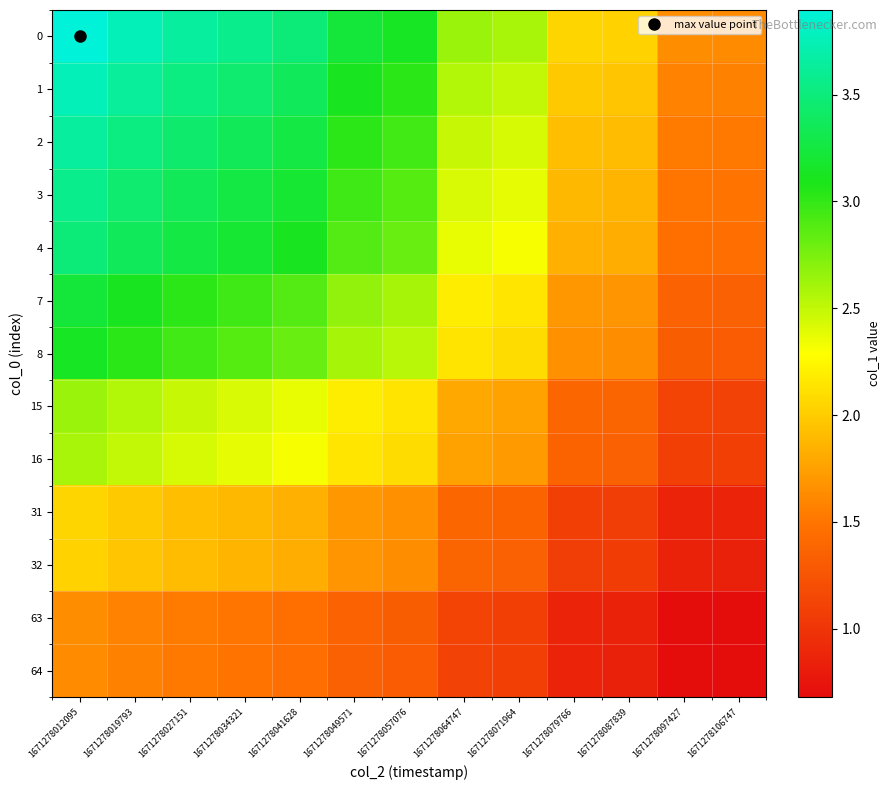

Reading left to right, list all the values displayed in this chart.

0: 1671278012095=3.9	1671278019793=3.8	1671278027151=3.7	1671278034321=3.6	1671278041628=3.5	1671278049571=3.2	1671278057076=3.1	1671278064747=2.6	1671278071964=2.6	1671278079766=2.1	1671278087839=2.0	1671278097427=1.6	1671278106747=1.6
1: 1671278012095=3.8	1671278019793=3.6	1671278027151=3.5	1671278034321=3.4	1671278041628=3.4	1671278049571=3.1	1671278057076=3.0	1671278064747=2.6	1671278071964=2.5	1671278079766=2.0	1671278087839=2.0	1671278097427=1.6	1671278106747=1.6
2: 1671278012095=3.7	1671278019793=3.5	1671278027151=3.4	1671278034321=3.4	1671278041628=3.3	1671278049571=3.0	1671278057076=2.9	1671278064747=2.5	1671278071964=2.4	1671278079766=1.9	1671278087839=1.9	1671278097427=1.5	1671278106747=1.5
3: 1671278012095=3.6	1671278019793=3.4	1671278027151=3.4	1671278034321=3.3	1671278041628=3.2	1671278049571=3.0	1671278057076=2.9	1671278064747=2.4	1671278071964=2.4	1671278079766=1.9	1671278087839=1.9	1671278097427=1.5	1671278106747=1.5
4: 1671278012095=3.5	1671278019793=3.4	1671278027151=3.3	1671278034321=3.2	1671278041628=3.1	1671278049571=2.9	1671278057076=2.8	1671278064747=2.4	1671278071964=2.3	1671278079766=1.8	1671278087839=1.8	1671278097427=1.5	1671278106747=1.5
7: 1671278012095=3.2	1671278019793=3.1	1671278027151=3.0	1671278034321=3.0	1671278041628=2.9	1671278049571=2.7	1671278057076=2.6	1671278064747=2.2	1671278071964=2.1	1671278079766=1.7	1671278087839=1.7	1671278097427=1.4	1671278106747=1.3
8: 1671278012095=3.1	1671278019793=3.0	1671278027151=2.9	1671278034321=2.9	1671278041628=2.8	1671278049571=2.6	1671278057076=2.5	1671278064747=2.1	1671278071964=2.1	1671278079766=1.7	1671278087839=1.6	1671278097427=1.3	1671278106747=1.3
15: 1671278012095=2.6	1671278019793=2.6	1671278027151=2.5	1671278034321=2.4	1671278041628=2.4	1671278049571=2.2	1671278057076=2.1	1671278064747=1.8	1671278071964=1.8	1671278079766=1.4	1671278087839=1.4	1671278097427=1.1	1671278106747=1.1
16: 1671278012095=2.6	1671278019793=2.5	1671278027151=2.4	1671278034321=2.4	1671278041628=2.3	1671278049571=2.1	1671278057076=2.1	1671278064747=1.8	1671278071964=1.7	1671278079766=1.4	1671278087839=1.3	1671278097427=1.1	1671278106747=1.1
31: 1671278012095=2.1	1671278019793=2.0	1671278027151=1.9	1671278034321=1.9	1671278041628=1.8	1671278049571=1.7	1671278057076=1.7	1671278064747=1.4	1671278071964=1.4	1671278079766=1.1	1671278087839=1.1	1671278097427=0.9	1671278106747=0.9
32: 1671278012095=2.0	1671278019793=2.0	1671278027151=1.9	1671278034321=1.9	1671278041628=1.8	1671278049571=1.7	1671278057076=1.6	1671278064747=1.4	1671278071964=1.3	1671278079766=1.1	1671278087839=1.1	1671278097427=0.9	1671278106747=0.8
63: 1671278012095=1.6	1671278019793=1.6	1671278027151=1.5	1671278034321=1.5	1671278041628=1.5	1671278049571=1.4	1671278057076=1.3	1671278064747=1.1	1671278071964=1.1	1671278079766=0.9	1671278087839=0.9	1671278097427=0.7	1671278106747=0.7
64: 1671278012095=1.6	1671278019793=1.6	1671278027151=1.5	1671278034321=1.5	1671278041628=1.5	1671278049571=1.3	1671278057076=1.3	1671278064747=1.1	1671278071964=1.1	1671278079766=0.9	1671278087839=0.8	1671278097427=0.7	1671278106747=0.7